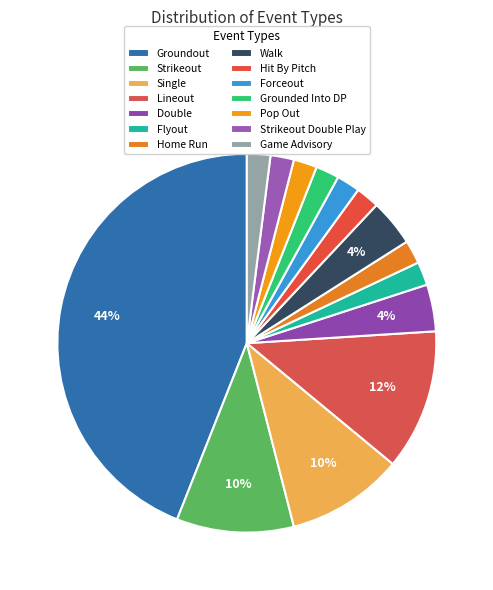

To the nearest percent, what is the difference between the largest and smallest slice percentages?

42%